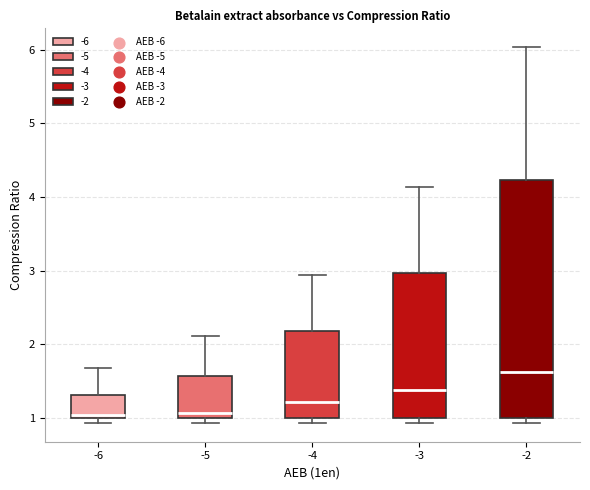

Reading left to right, transcribe this box plot: for each box, give where its median line is, the range the box spans, and where its two whiskers end, as read against the y-axis. The values are not printed on the chart, so give them approximately, as read against the axis.

-6: median 1.0 (just above the box's lower edge), box 1.0 to 1.3, whiskers 0.9 to 1.7
-5: median 1.1, box 1.0 to 1.6, whiskers 0.9 to 2.1
-4: median 1.2, box 1.0 to 2.2, whiskers 0.9 to 2.9
-3: median 1.4, box 1.0 to 3.0, whiskers 0.9 to 4.1
-2: median 1.6, box 1.0 to 4.2, whiskers 0.9 to 6.0